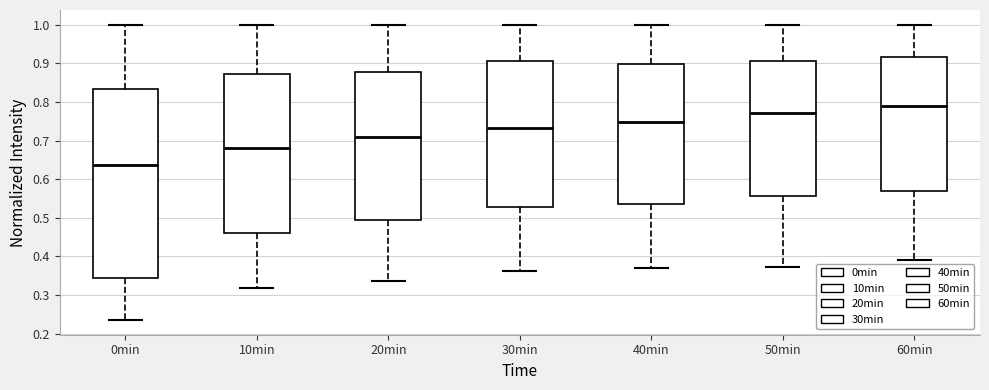

Reading left to right, read every box against the y-axis: the position of its median line, the range the box covers, and the ends of its whiskers. The values are not printed on the chart, so give them approximately, as read against the axis.

0min: median 0.64, box 0.34 to 0.83, whiskers 0.24 to 1.00
10min: median 0.68, box 0.46 to 0.87, whiskers 0.32 to 1.00
20min: median 0.71, box 0.49 to 0.88, whiskers 0.34 to 1.00
30min: median 0.73, box 0.53 to 0.91, whiskers 0.36 to 1.00
40min: median 0.75, box 0.54 to 0.90, whiskers 0.37 to 1.00
50min: median 0.77, box 0.56 to 0.91, whiskers 0.37 to 1.00
60min: median 0.79, box 0.57 to 0.92, whiskers 0.39 to 1.00